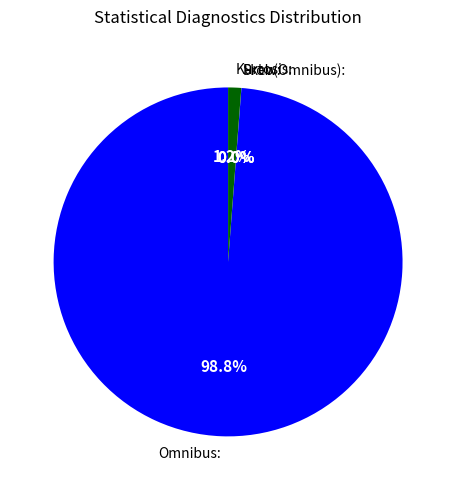

What is the largest slice in the pie chart?

Omnibus: